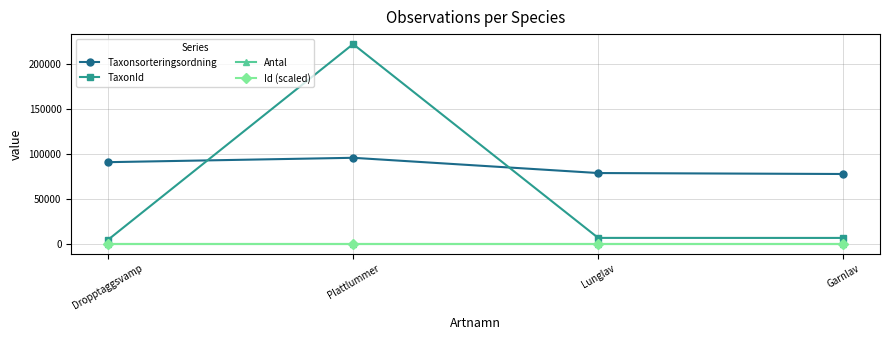

Where is the first local maximum for TaxonId?

Plattlummer